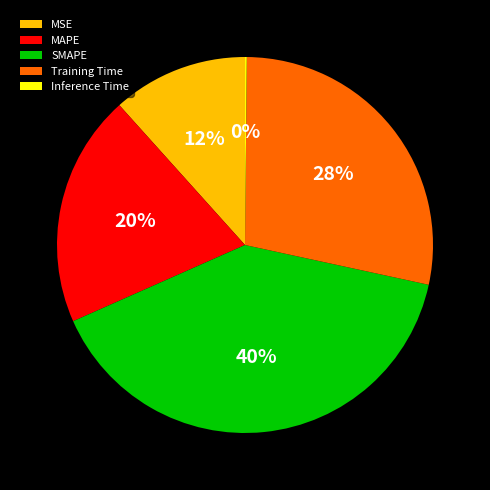

Is Training Time the majority of the pie?

No